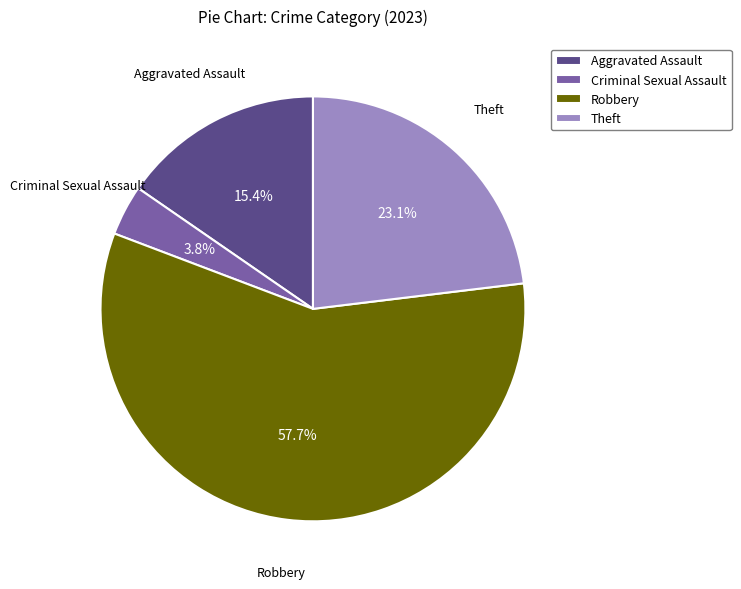

To the nearest percent, what is the average slice percentage?

25%